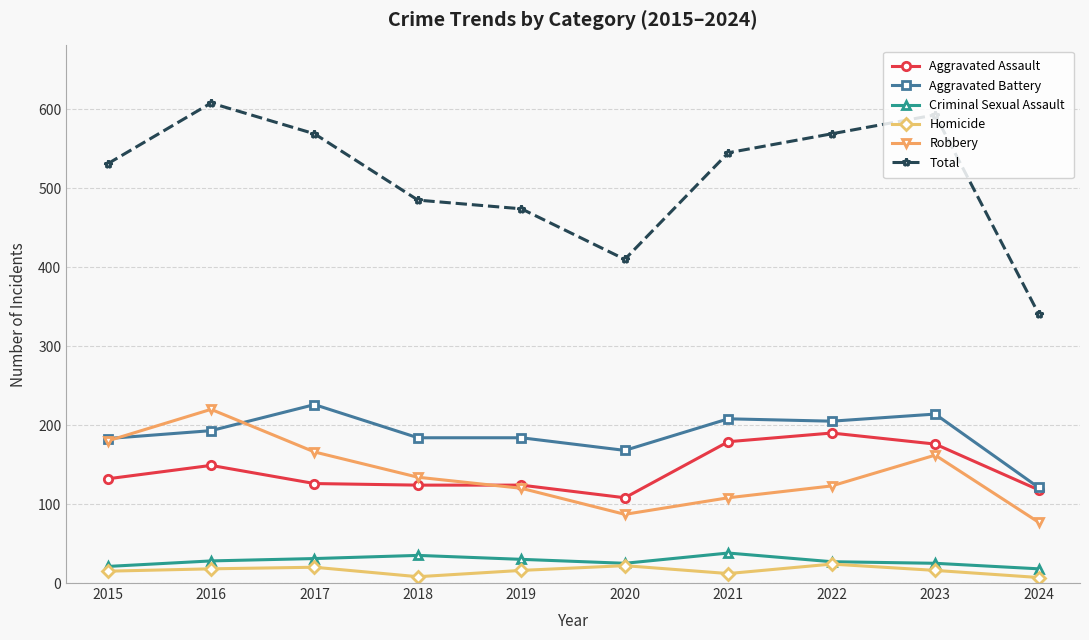

True or false: Total has a value of 863 at 2017.

False